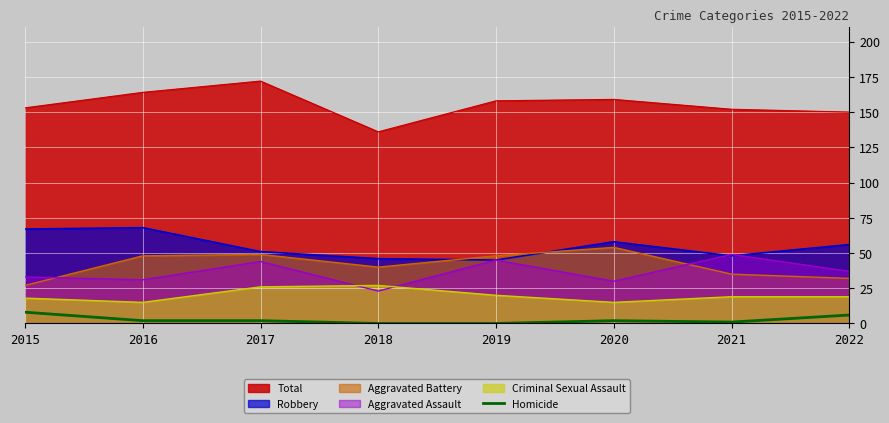

Which category has the highest value across all series?

2015